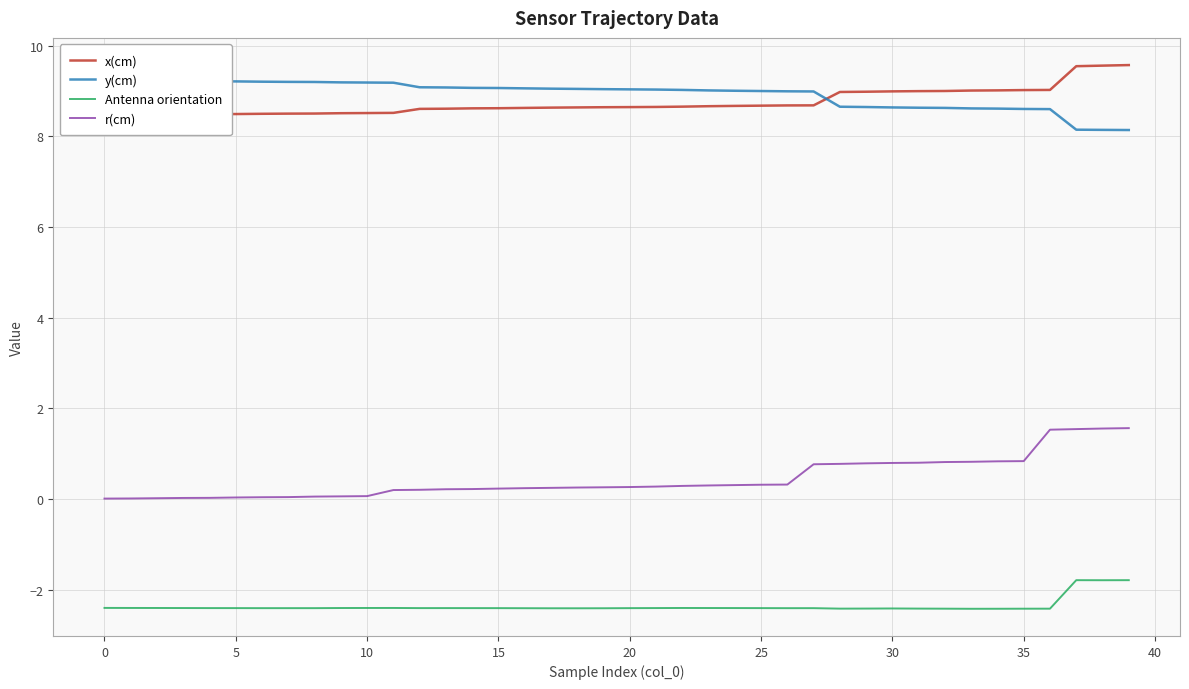

The value of Antenna orientation at 21 is -3.4. True or false?

False